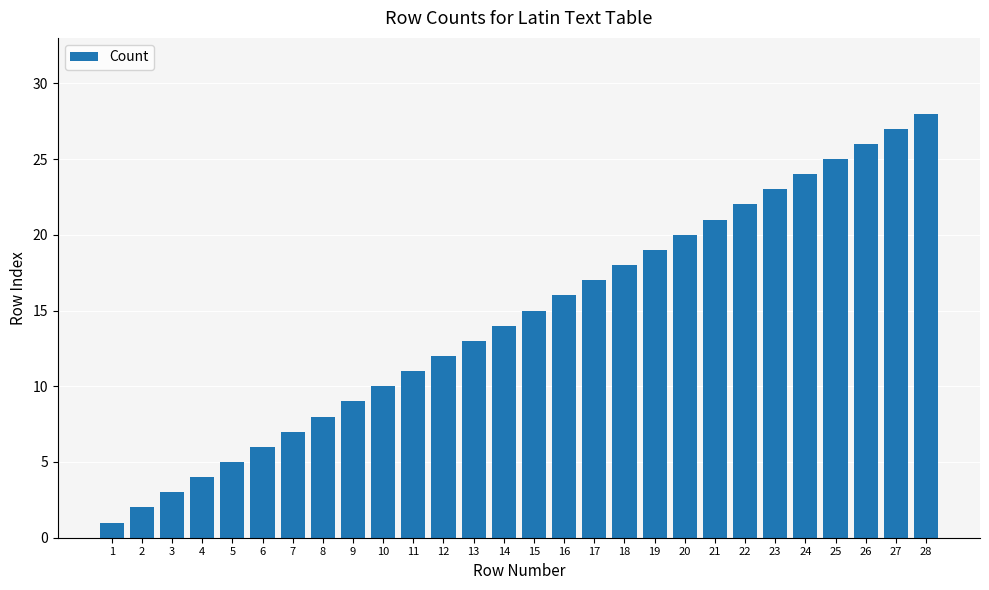

Reading left to right, extract all data points from this chart.

1	2	3	4	5	6	7	8	9	10	11	12	13	14	15	16	17	18	19	20	21	22	23	24	25	26	27	28